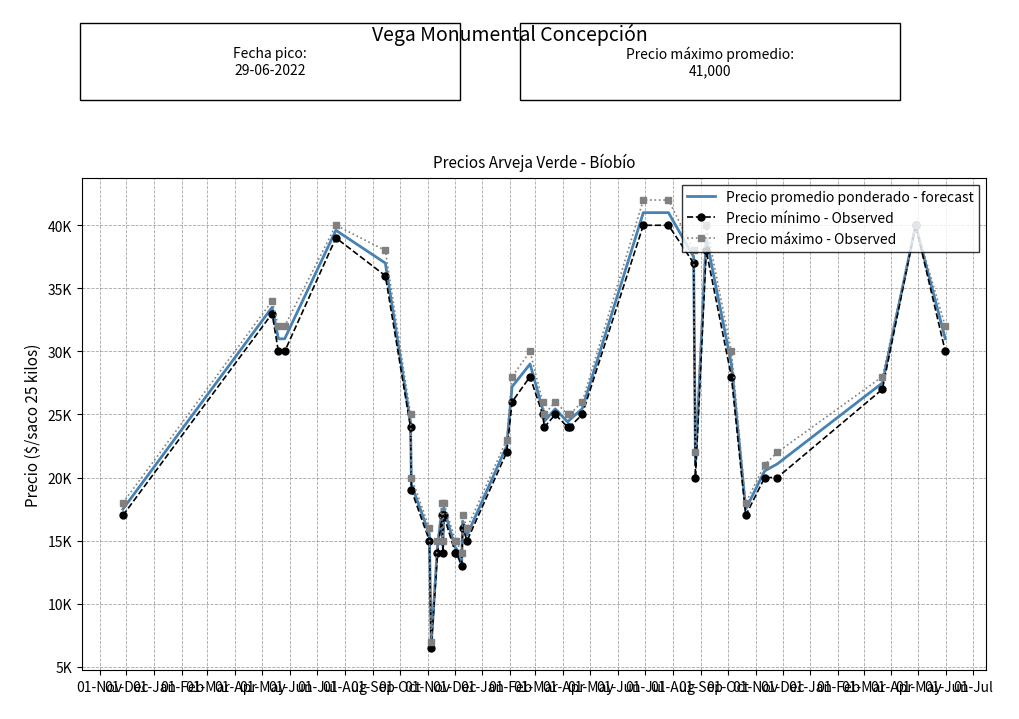

What are all the series names shown in the legend?

Precio promedio ponderado - forecast, Precio mínimo - Observed, Precio máximo - Observed